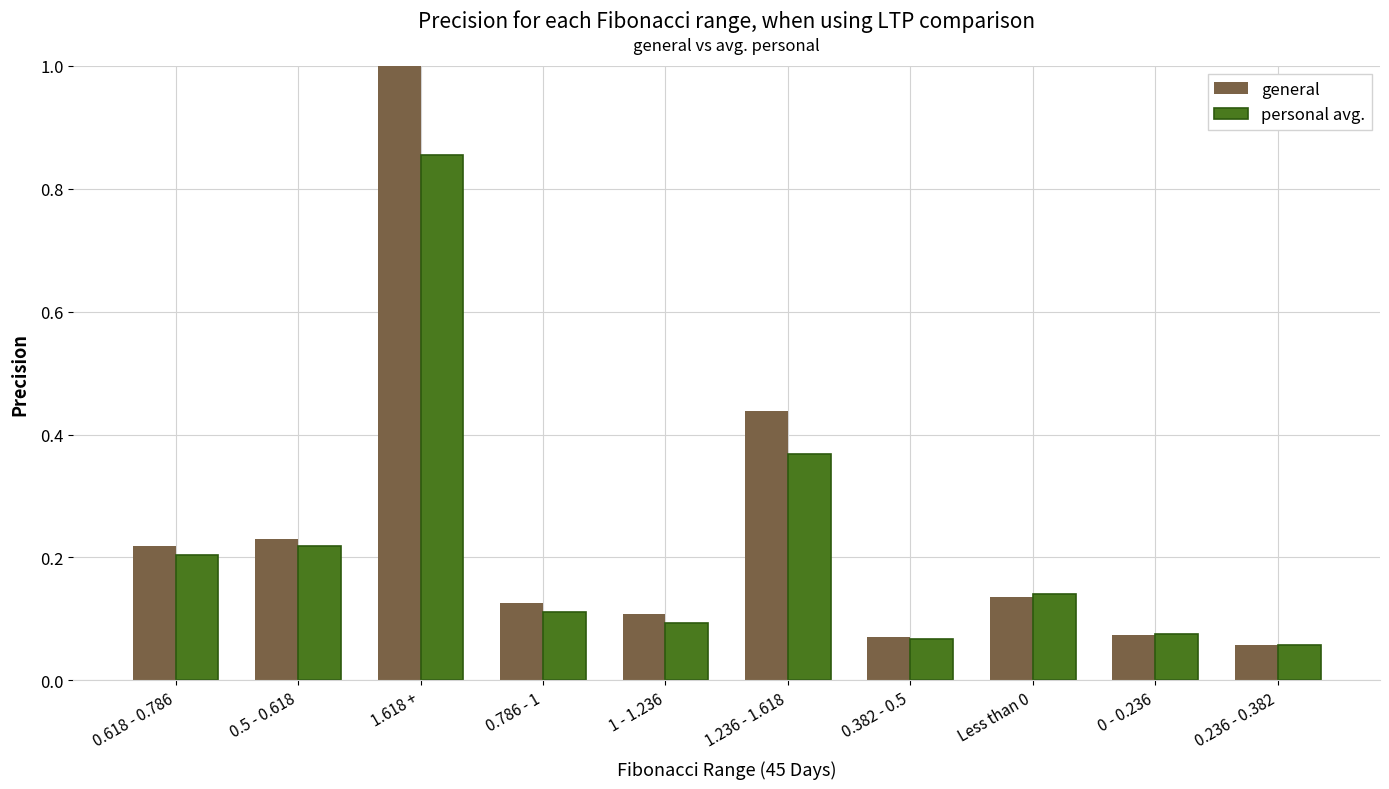

At how many categories does at least one series exceed 0?

10